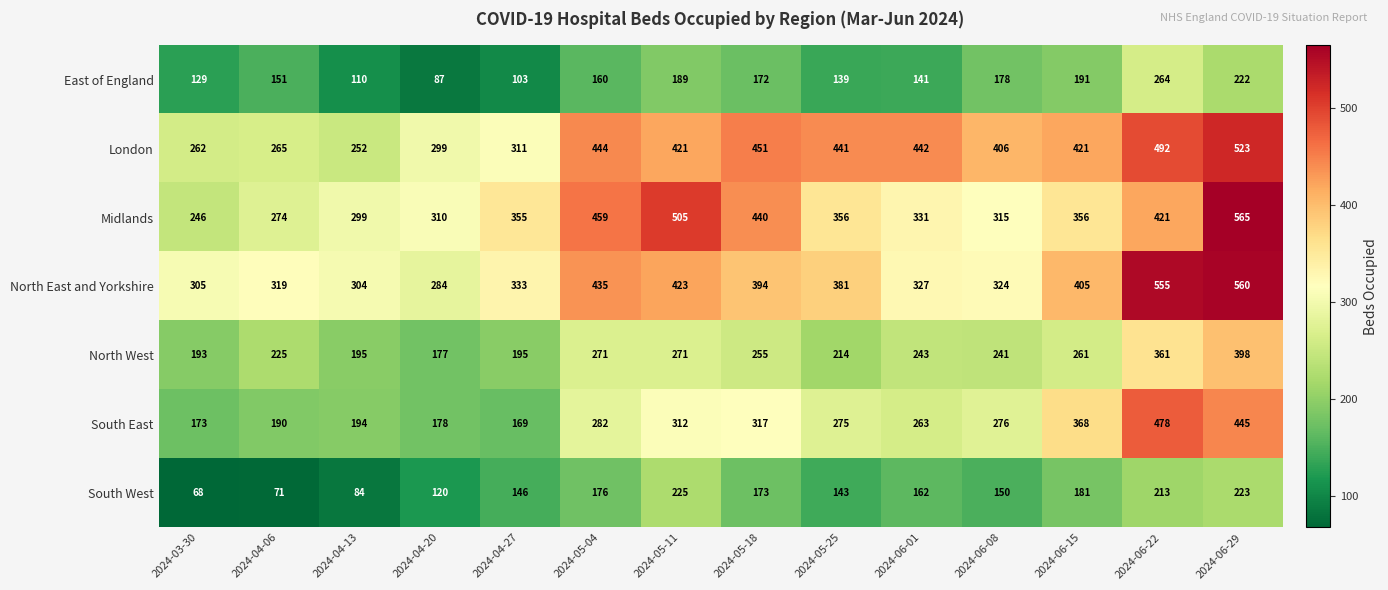

What is the sum of the North East and Yorkshire values at 2024-03-30 and 2024-05-04?

740